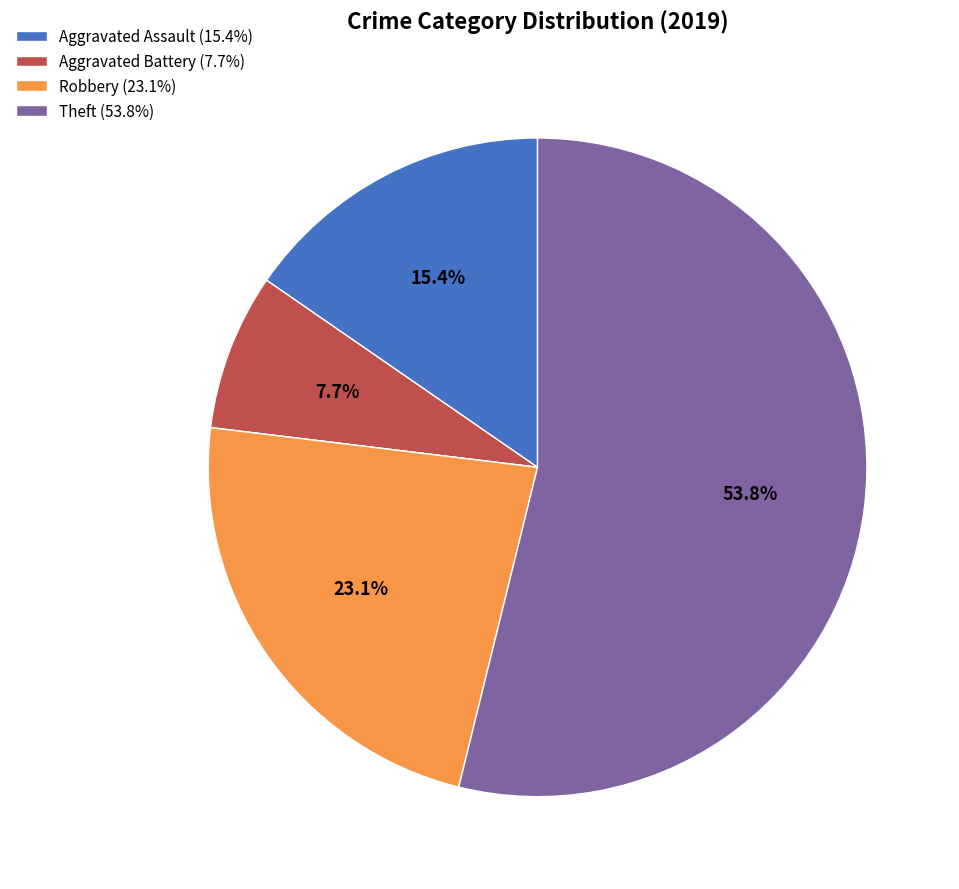

Does any single category account for the majority?

Yes